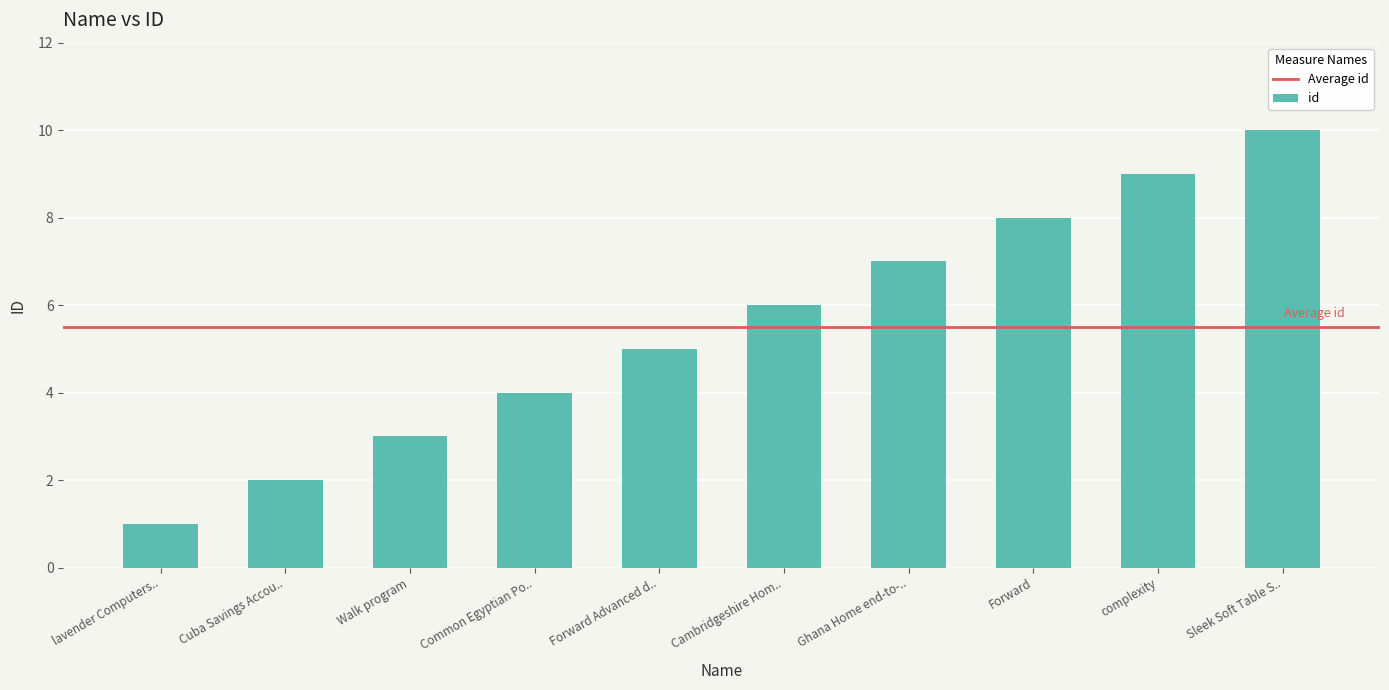

Where is the data nearest to the value 5?

Forward Advanced d..